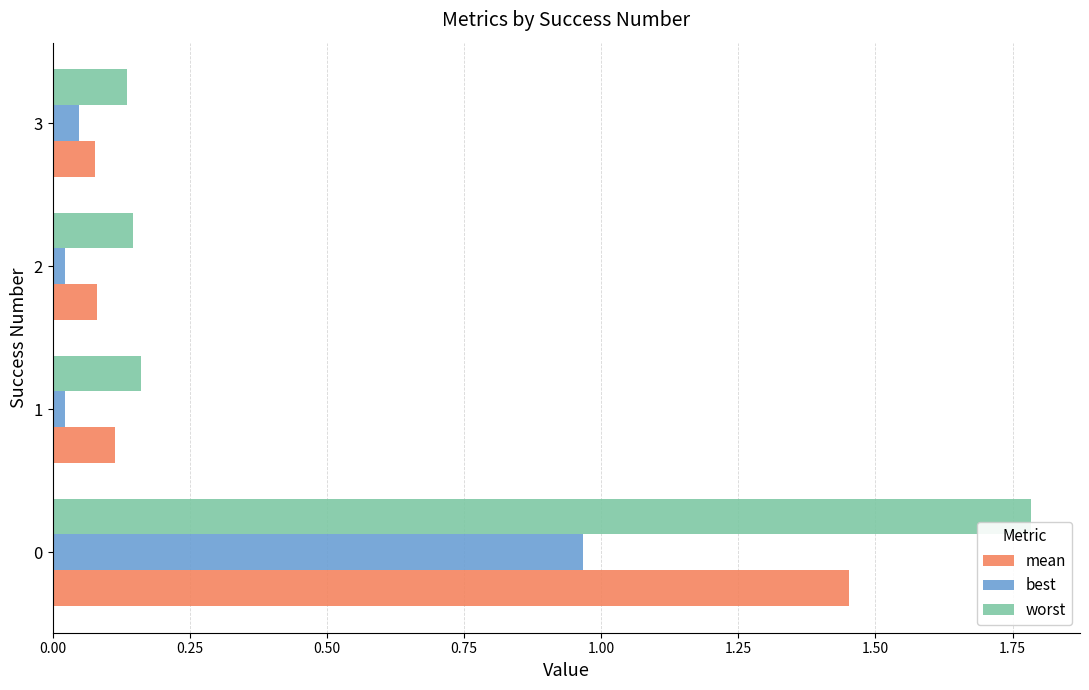

Is it true that best equals 0.3 at 0?

False